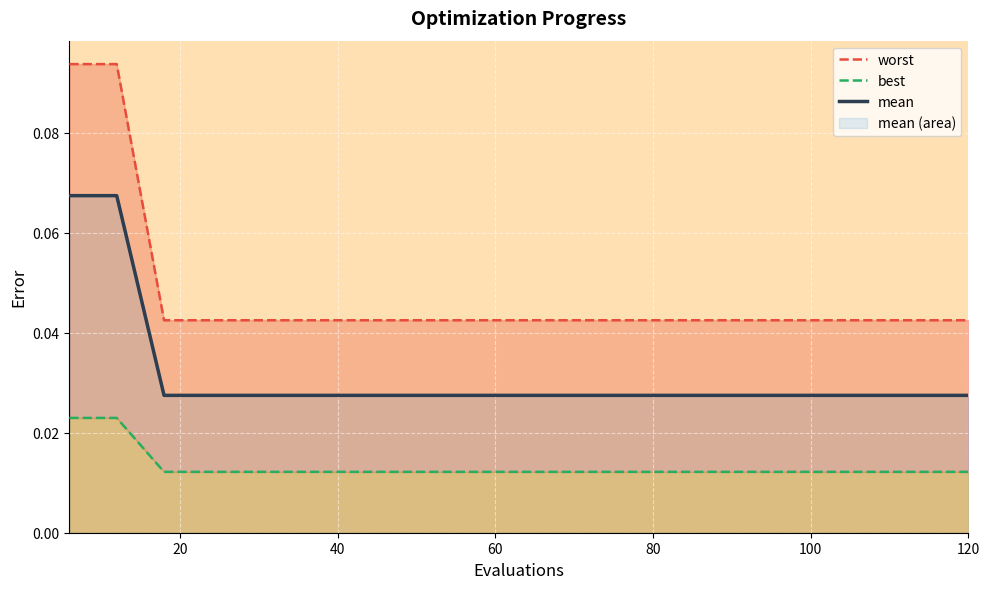

Rank the series by their maximum value, from highest to lowest.

worst, mean, best